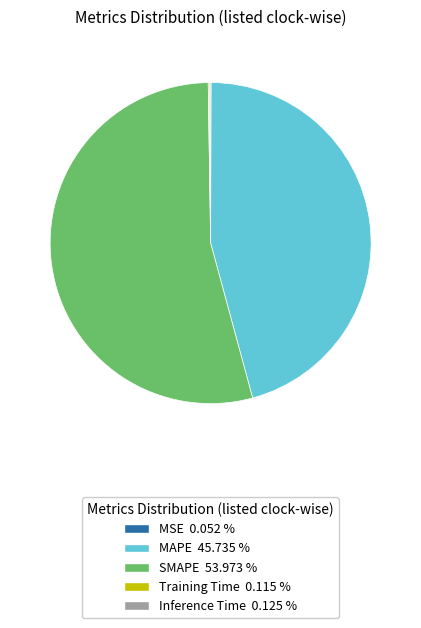

Does any single category account for the majority?

Yes